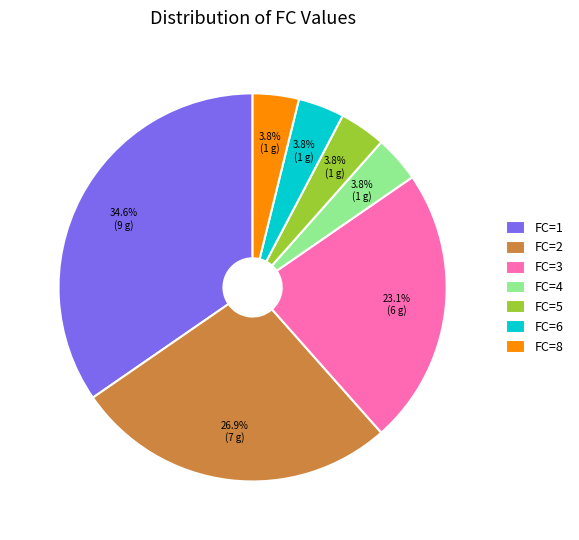

Does FC=1 account for over 50% of the chart?

No